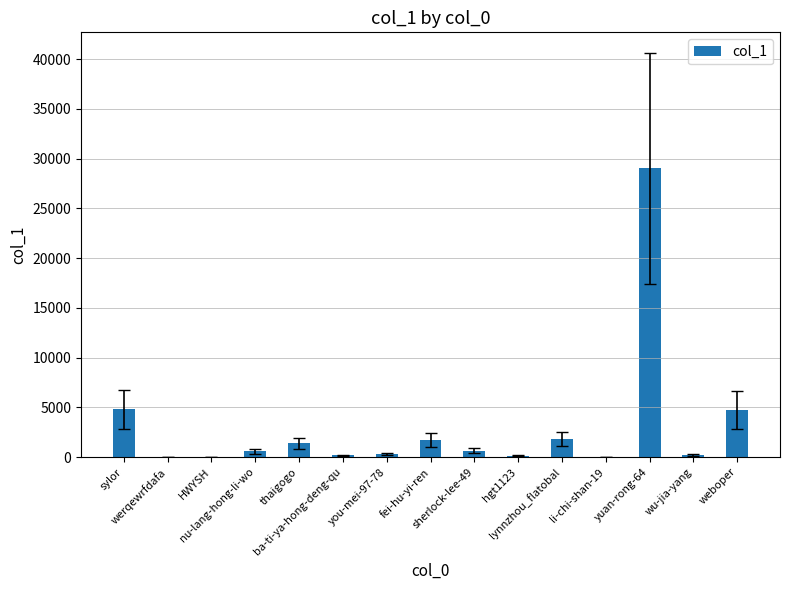

How many categories are shown in the chart?

15